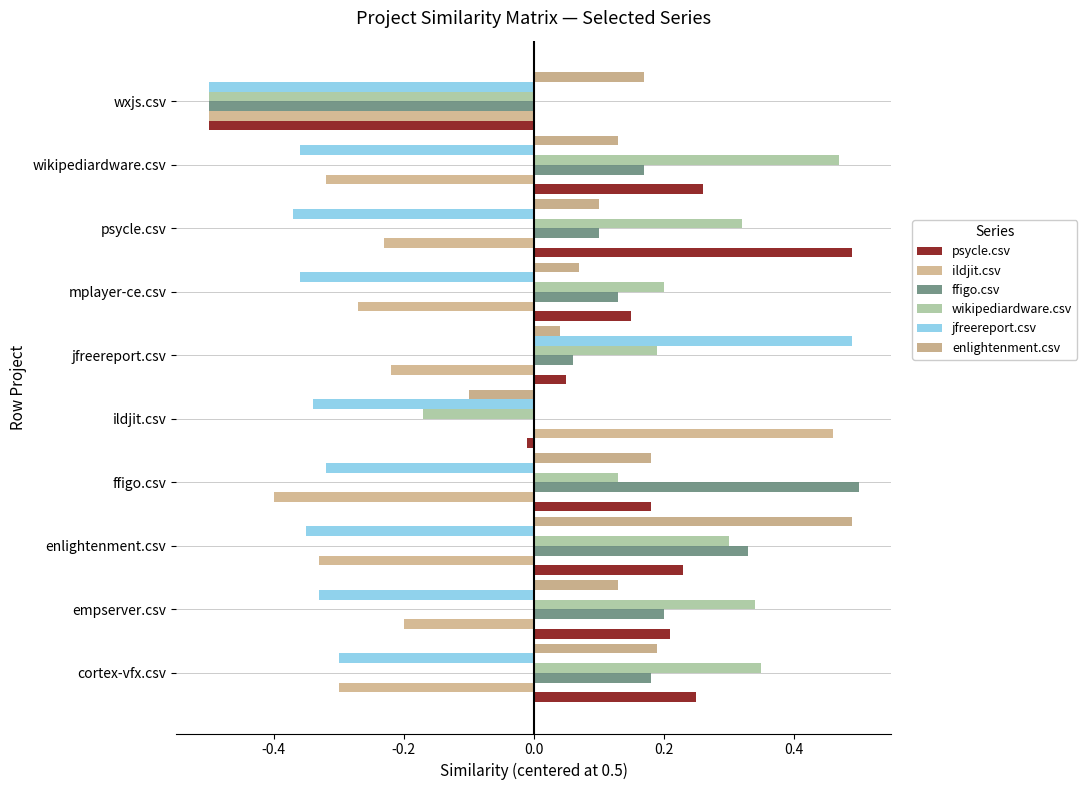

At which category is the sum across all series the highest?

enlightenment.csv